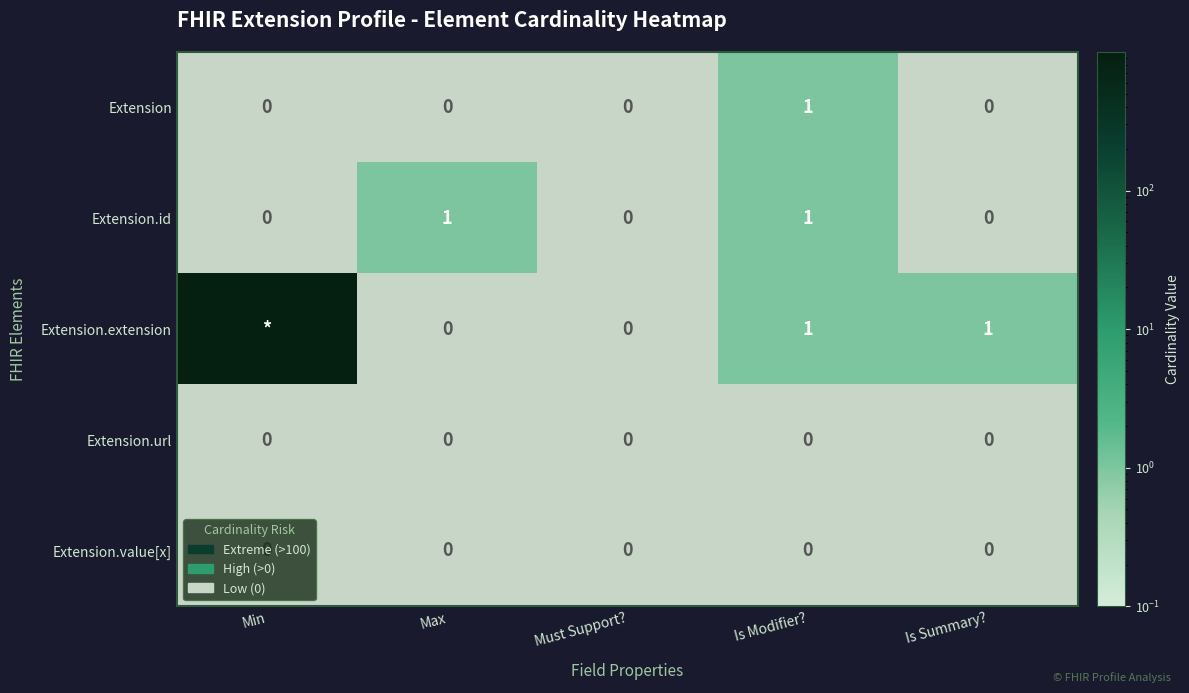

List the series in order of their peak value, highest first.

Extension.extension, Extension, Extension.id, Extension.url, Extension.value[x]